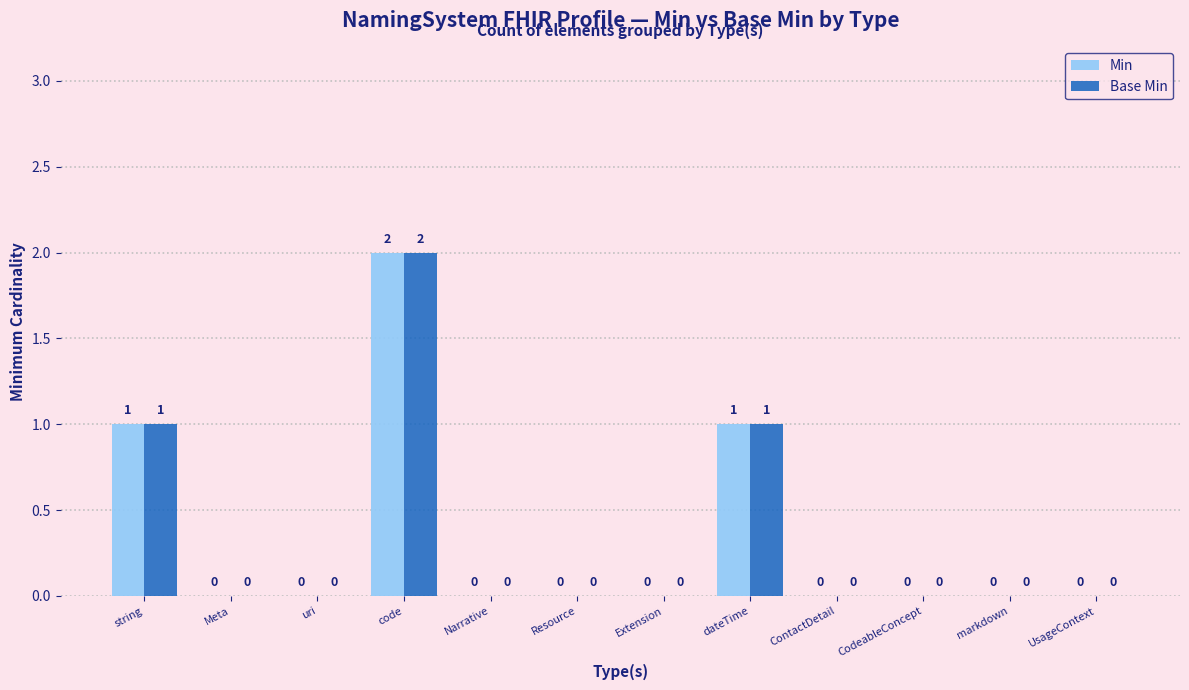

What is the difference between the Min values at Extension and code?

2